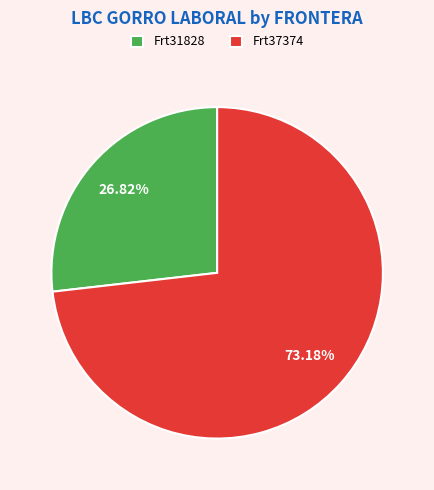

Is there a majority slice in this chart?

Yes